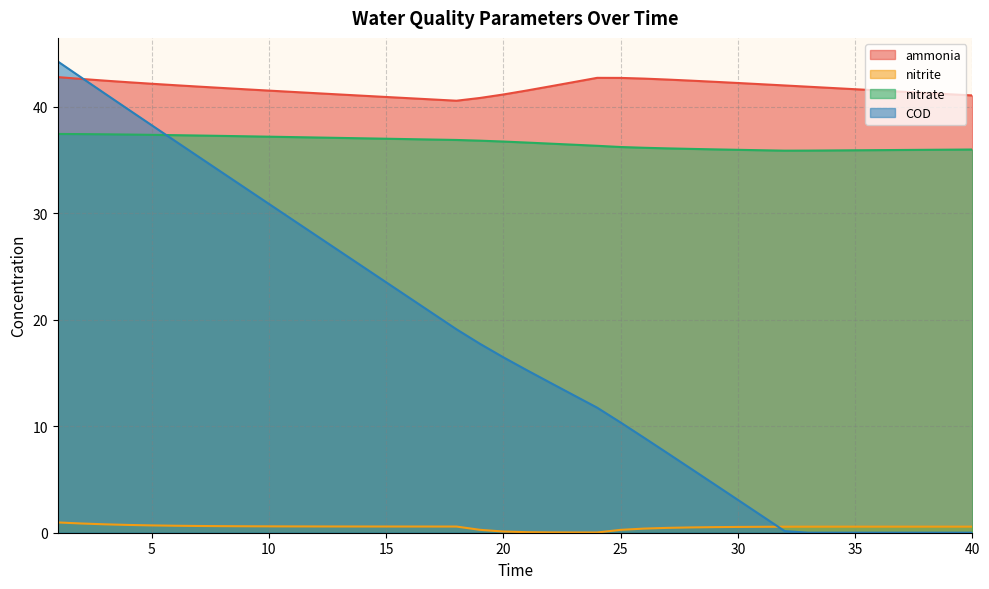

Reading left to right, transcribe all the data shown in this chart.

ammonia: 42.8	42.6	42.5	42.3	42.2	42.0	41.9	41.8	41.7	41.5	41.4	41.3	41.2	41.1	40.9	40.8	40.7	40.6	40.8	41.2	41.5	41.9	42.3	42.7	42.7	42.7	42.6	42.5	42.4	42.3	42.1	42.0	41.9	41.8	41.7	41.5	41.4	41.3	41.2	41.1
nitrite: 1.0	0.9	0.8	0.7	0.7	0.7	0.6	0.6	0.6	0.6	0.6	0.6	0.6	0.6	0.6	0.6	0.6	0.6	0.3	0.1	0.1	0.0	0.0	0.0	0.3	0.4	0.5	0.5	0.5	0.5	0.6	0.6	0.6	0.6	0.6	0.6	0.6	0.6	0.6	0.6
nitrate: 37.5	37.5	37.4	37.4	37.4	37.4	37.3	37.3	37.2	37.2	37.2	37.1	37.1	37.1	37.0	37.0	36.9	36.9	36.8	36.8	36.7	36.6	36.5	36.4	36.2	36.2	36.1	36.1	36.0	36.0	35.9	35.9	35.9	35.9	35.9	35.9	36.0	36.0	36.0	36.0
COD: 44.3	42.8	41.3	39.8	38.3	36.8	35.3	33.8	32.4	30.9	29.4	28.0	26.5	25.0	23.5	22.1	20.6	19.1	17.8	16.5	15.3	14.1	12.9	11.7	10.4	8.9	7.5	6.0	4.6	3.1	1.6	0.2	0.0	0.0	0.0	0.0	0.0	0.0	0.0	0.0